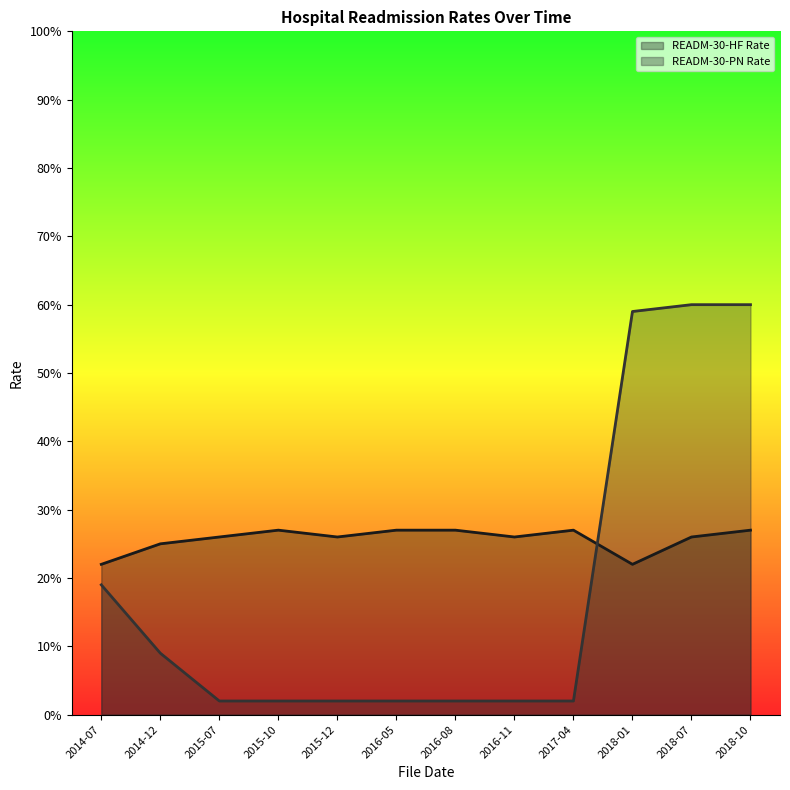

The value of READM-30-PN Rate at 2016-08 is 2. True or false?

True